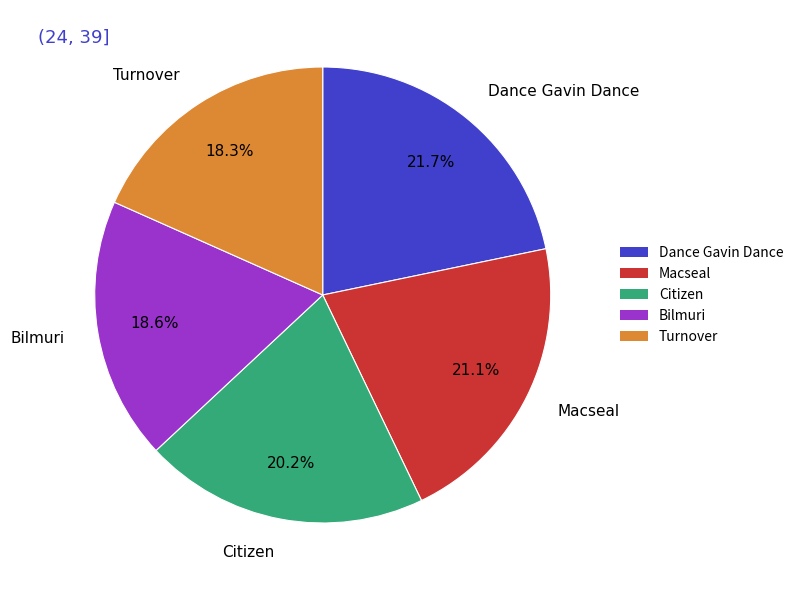

What is the largest slice in the pie chart?

Dance Gavin Dance